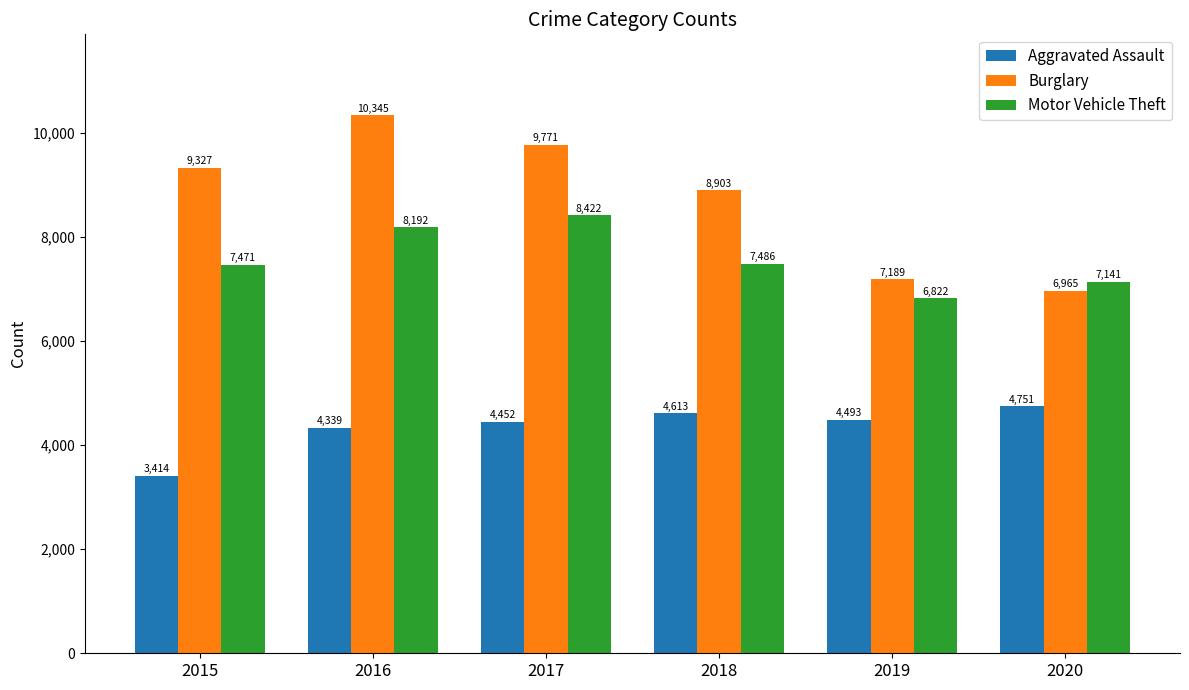

True or false: Aggravated Assault has a value of 6754 at 2018.

False